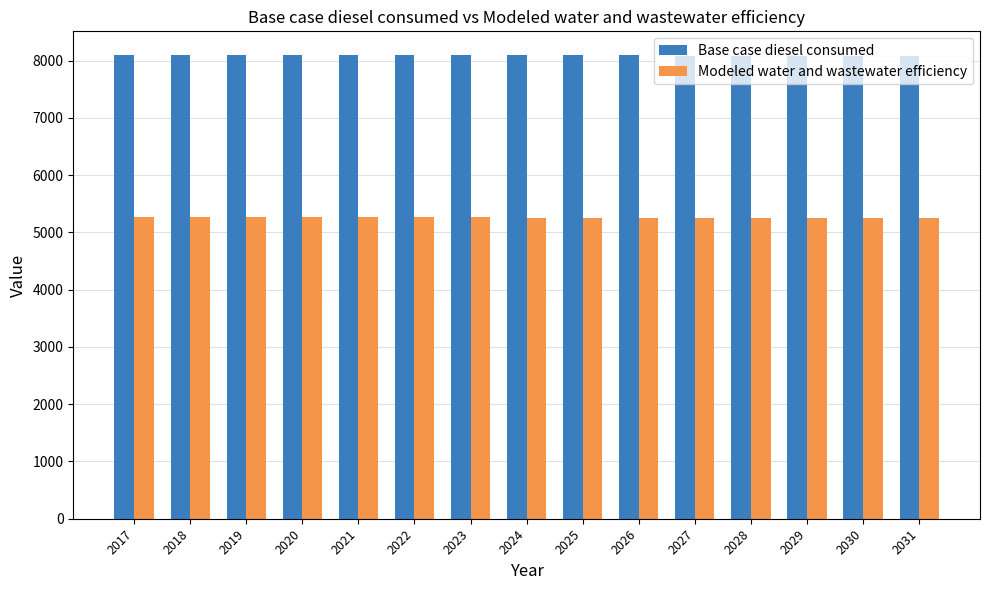

What is the average value of the Base case diesel consumed series?

8094.7